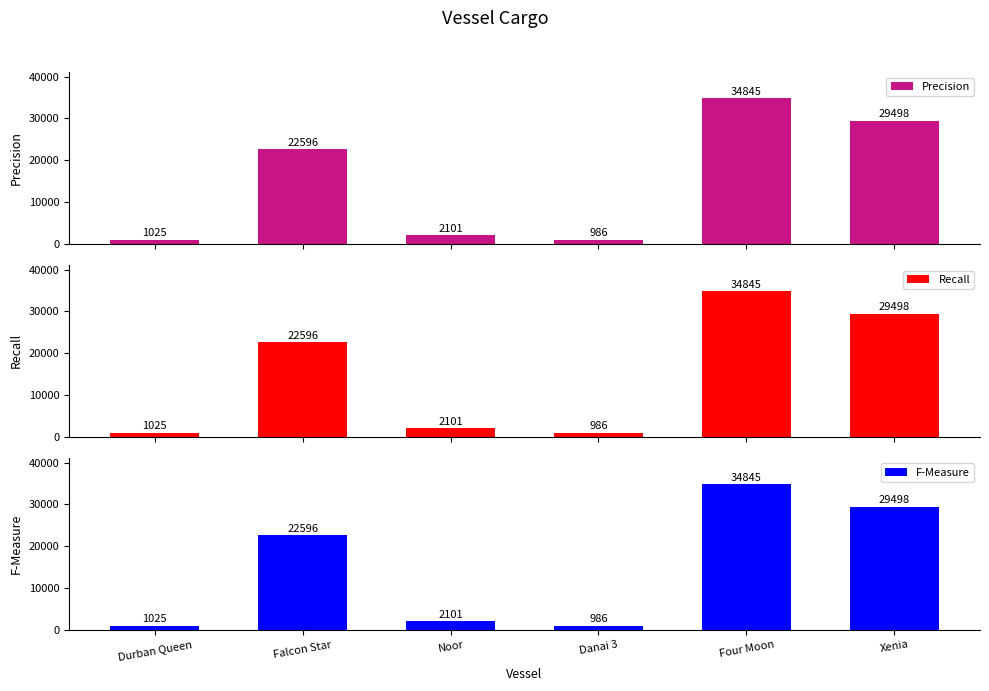

How many values in the Precision series exceed 22596?

2